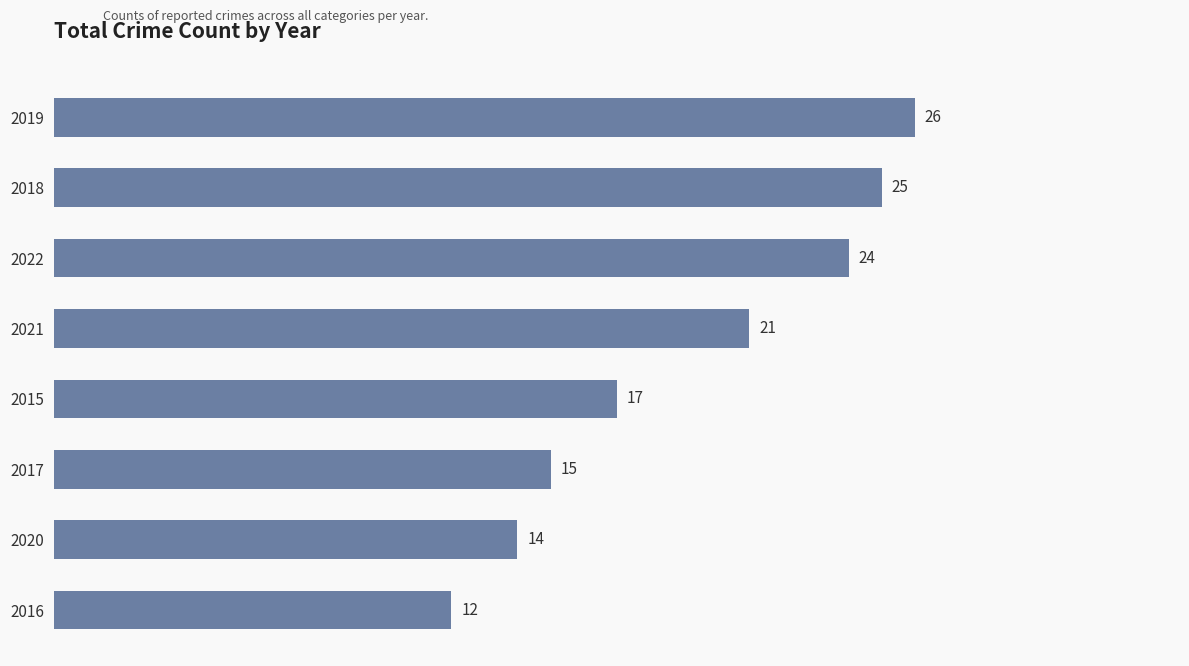

Where is the data nearest to the value 19?

2015